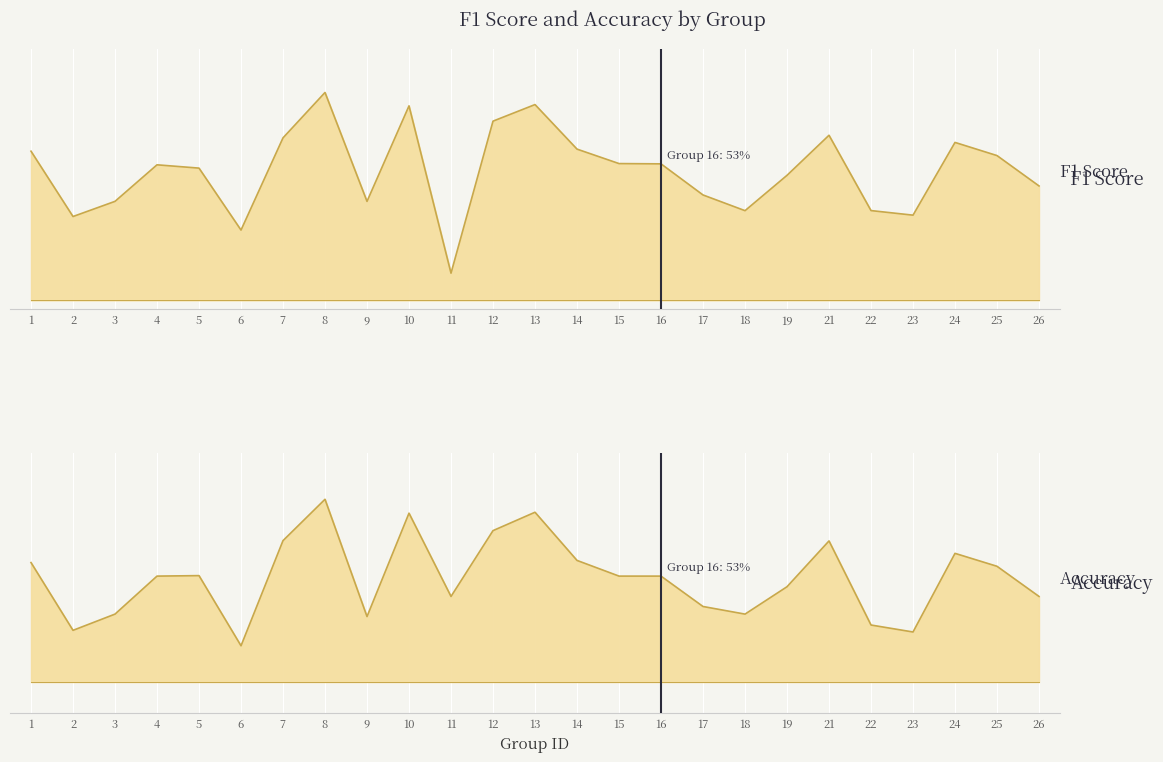

Between 16 and 8, which is larger?

8